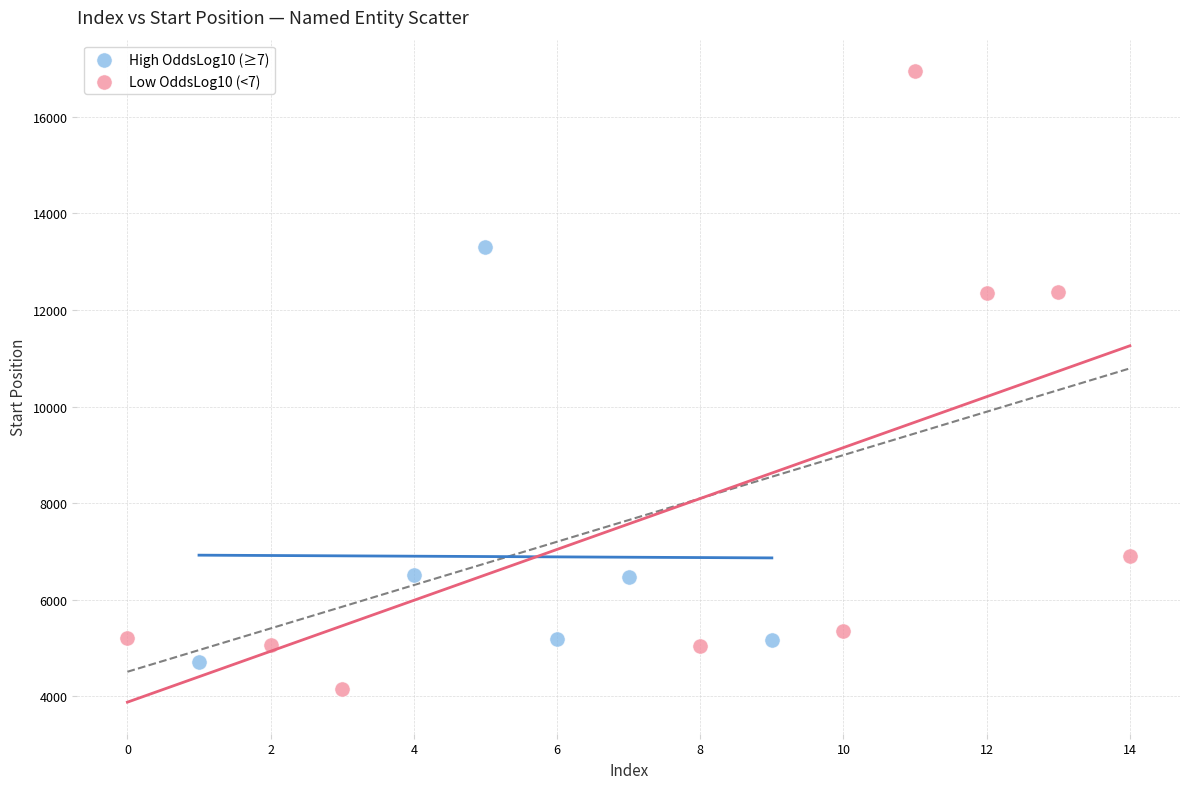

What are all the series names shown in the legend?

High OddsLog10 (≥7), Low OddsLog10 (<7)